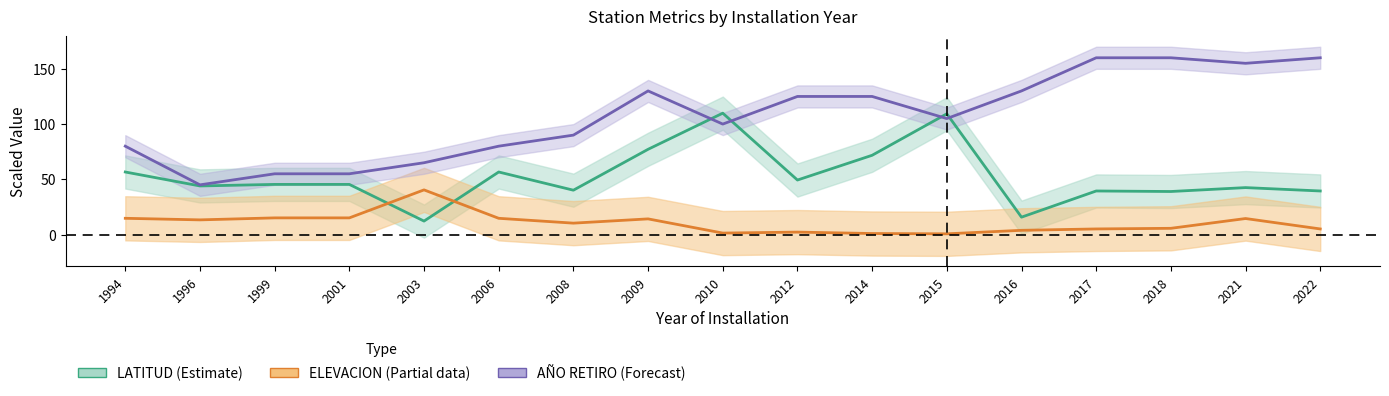

Reading left to right, transcribe all the data shown in this chart.

LATITUD: 56.6	44.0	45.4	45.4	12.2	56.6	40.2	77.2	109.9	49.4	71.8	109.3	15.8	39.4	39.0	42.5	39.4
ELEVACION: 14.7	13.3	15.1	15.1	40.4	14.7	10.3	14.2	1.4	2.2	0.9	0.7	3.9	5.1	5.7	14.5	5.1
AÑO_RETIRO: 80.0	45.0	55.0	55.0	65.0	80.0	90.0	130.0	100.0	125.0	125.0	105.0	130.0	160.0	160.0	155.0	160.0